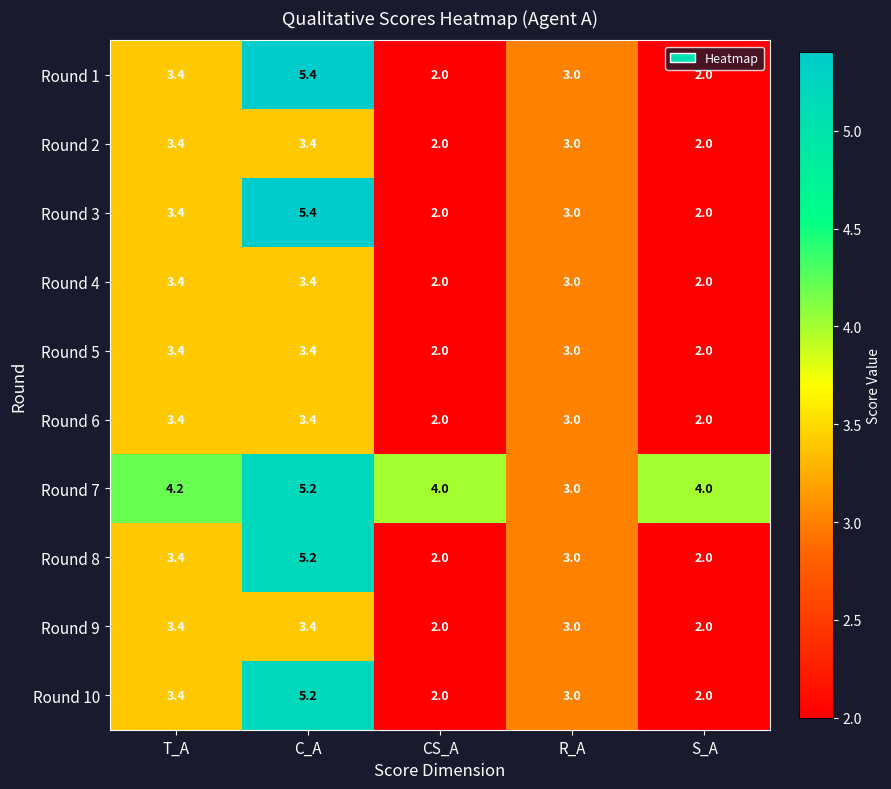

Read the Round 2 value at T_A.

3.4